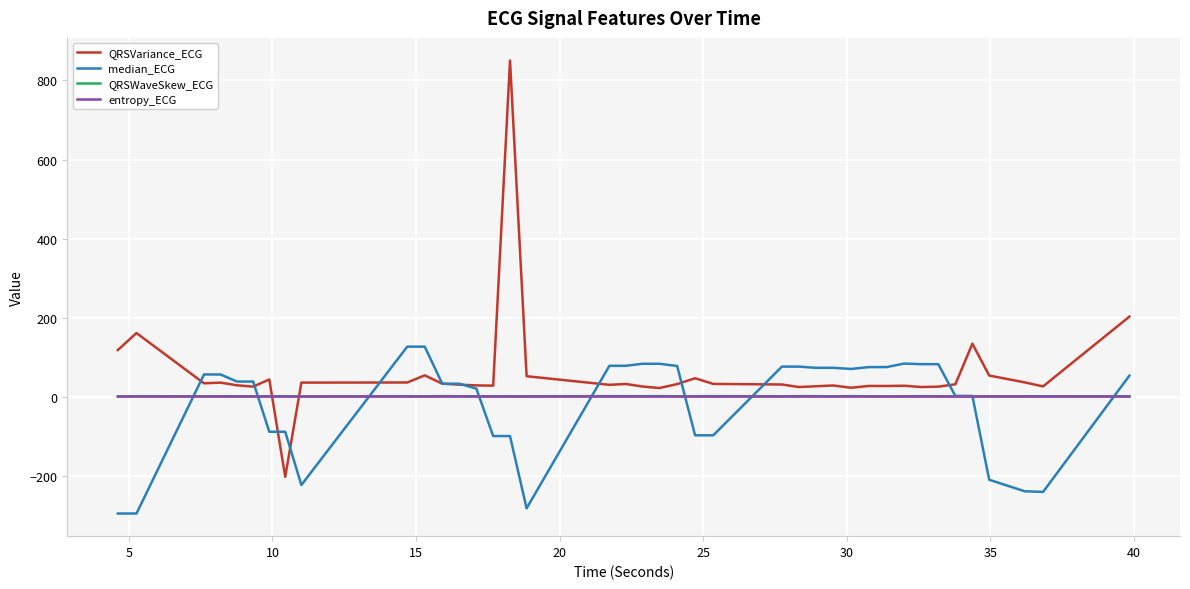

Which series has the largest total across all categories?

QRSVariance_ECG